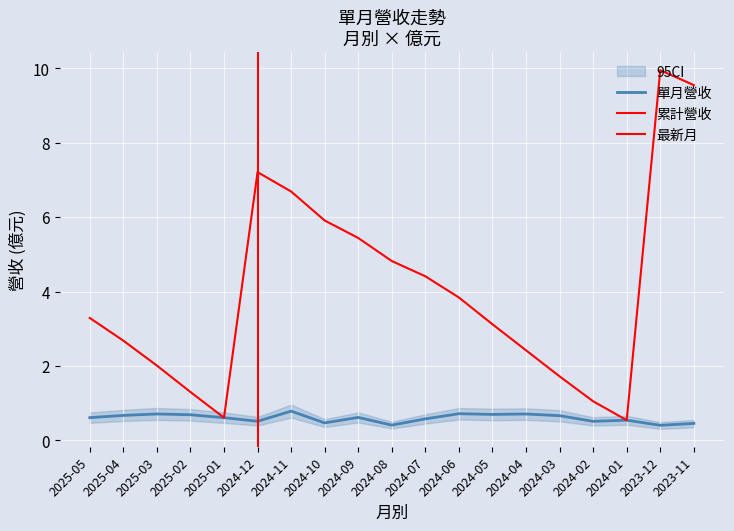

True or false: 累計營收(億) and 單月營收(億) cross at least once.

False